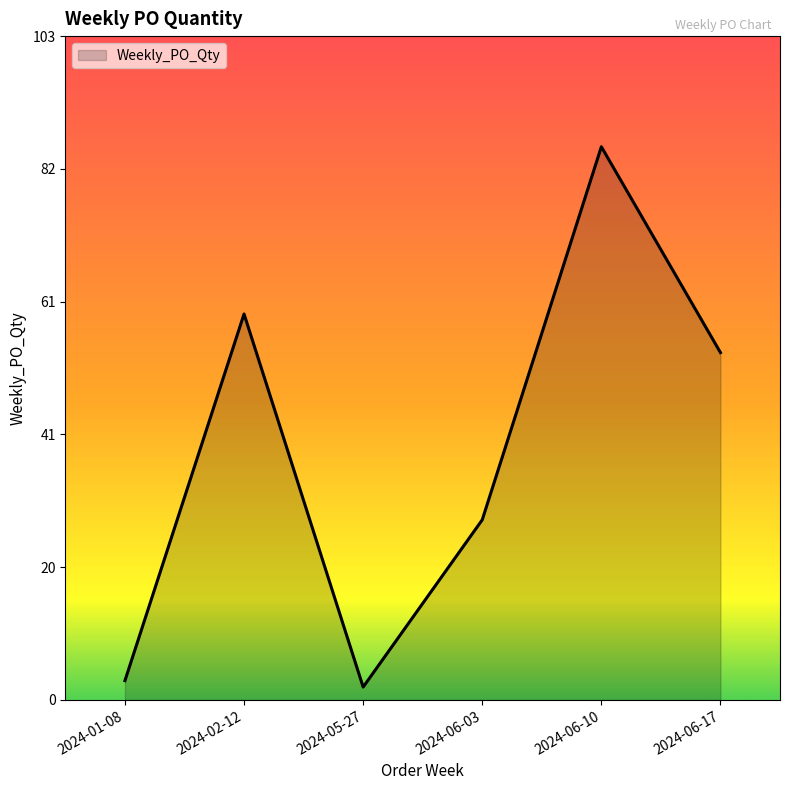

What is the change in value from 2024-06-03 to 2024-06-10?

+58